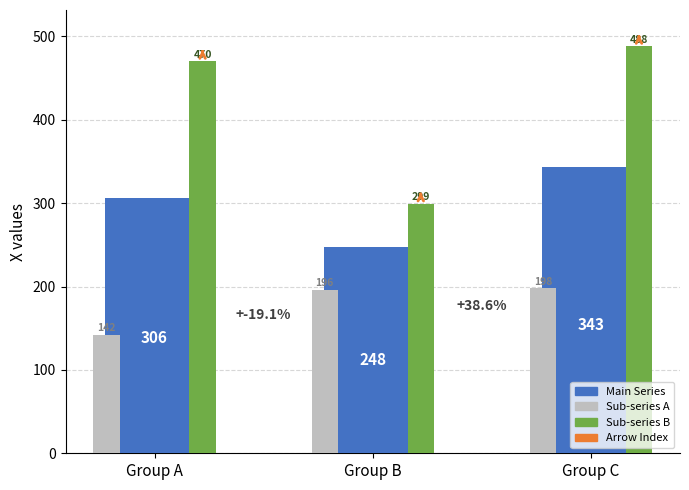

Which series changed the most between Group A and Group B?

Sub-series B